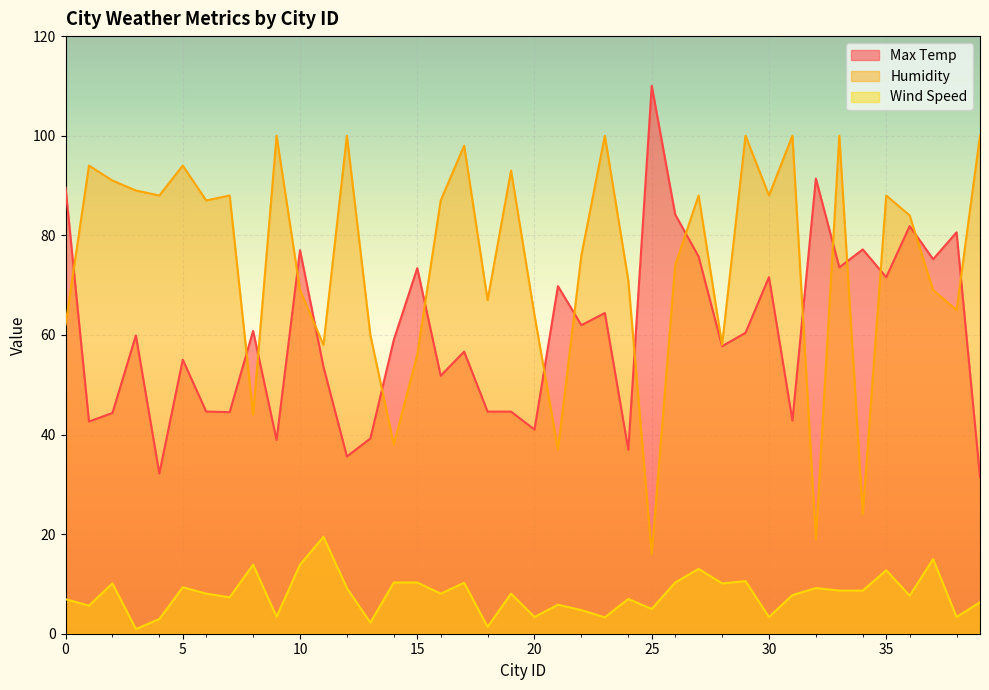

What is the difference between the maximum and minimum values in the Max Temp series?

78.6